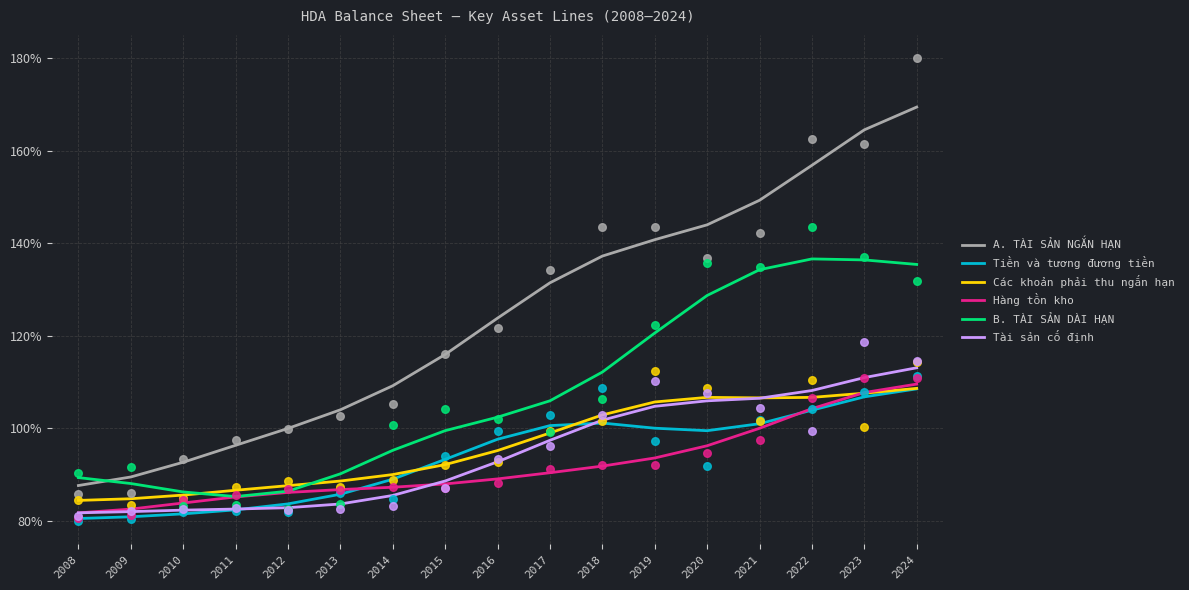

Which series reaches the maximum Y coordinate?

A. TÀI SẢN NGẮN HẠN